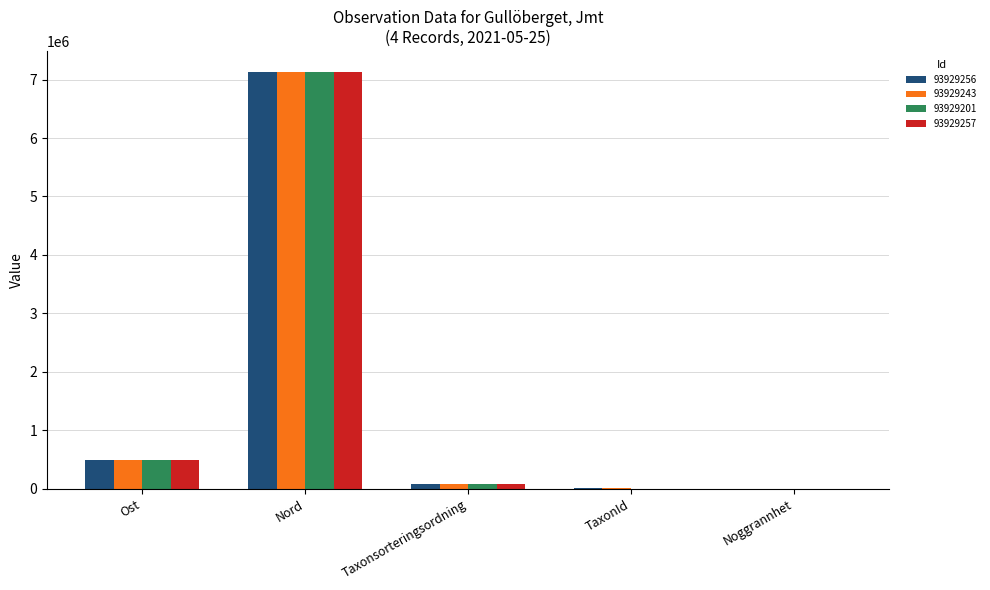

Is it true that 93929257 equals 789224.1 at Ost?

False